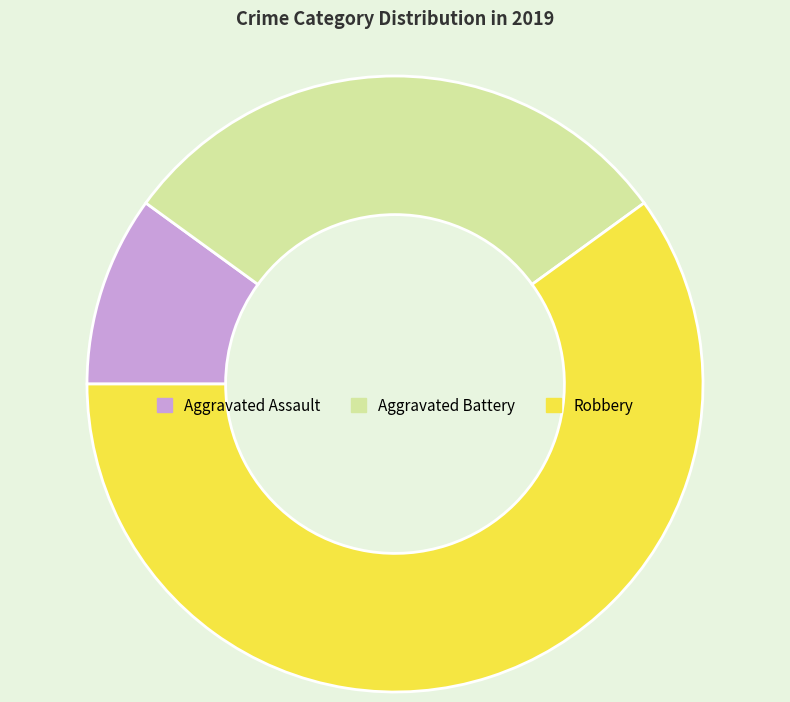

Which slice represents more than half of the pie?

Robbery